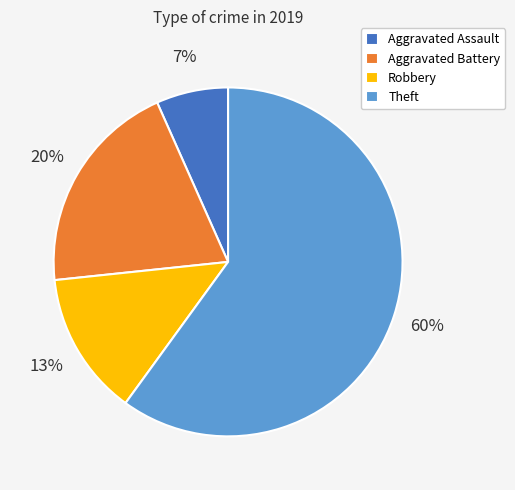

Does any single category account for the majority?

Yes